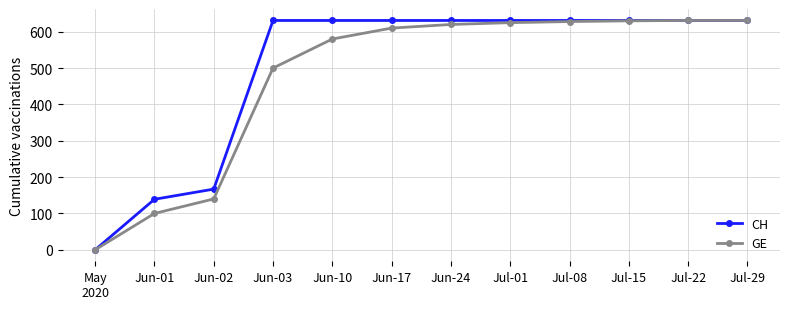

What position from the left is Jul-08?

9